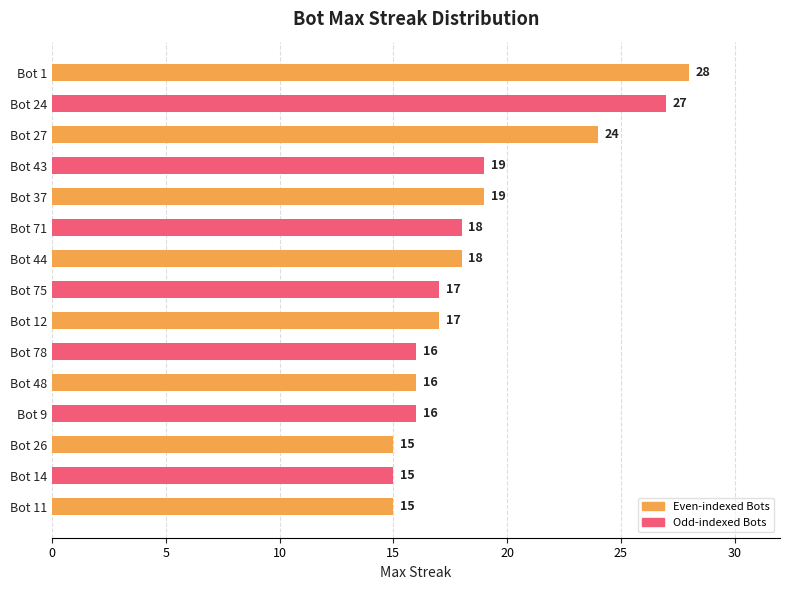

What is the value of the 14th bar from the top?

15